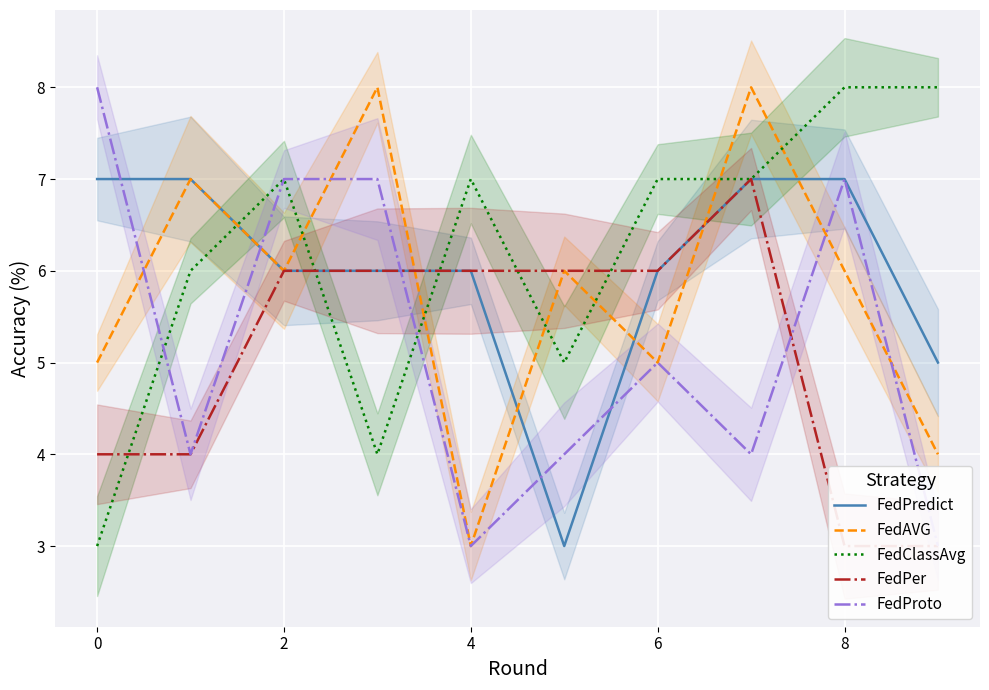

True or false: FedClassAvg and FedAVG intersect in this chart.

True